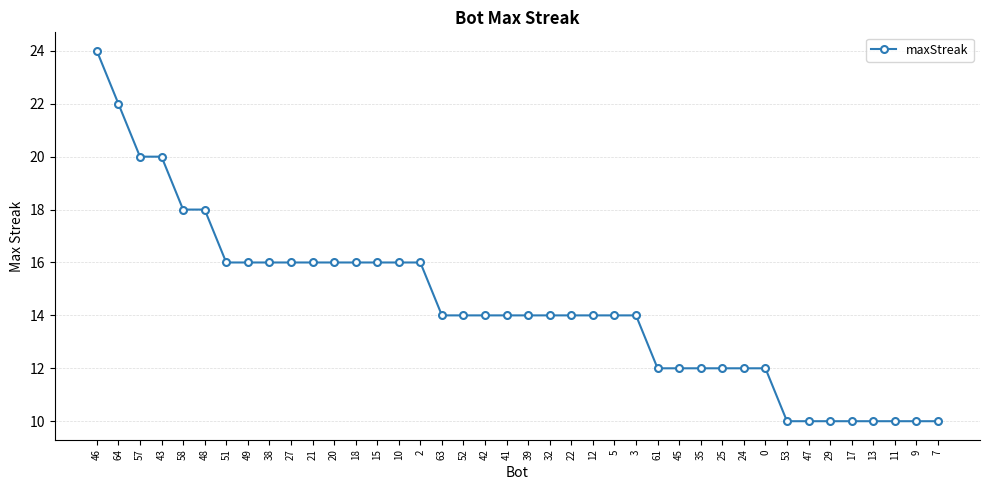

The chart shows a value of 13 at 46. True or false?

False